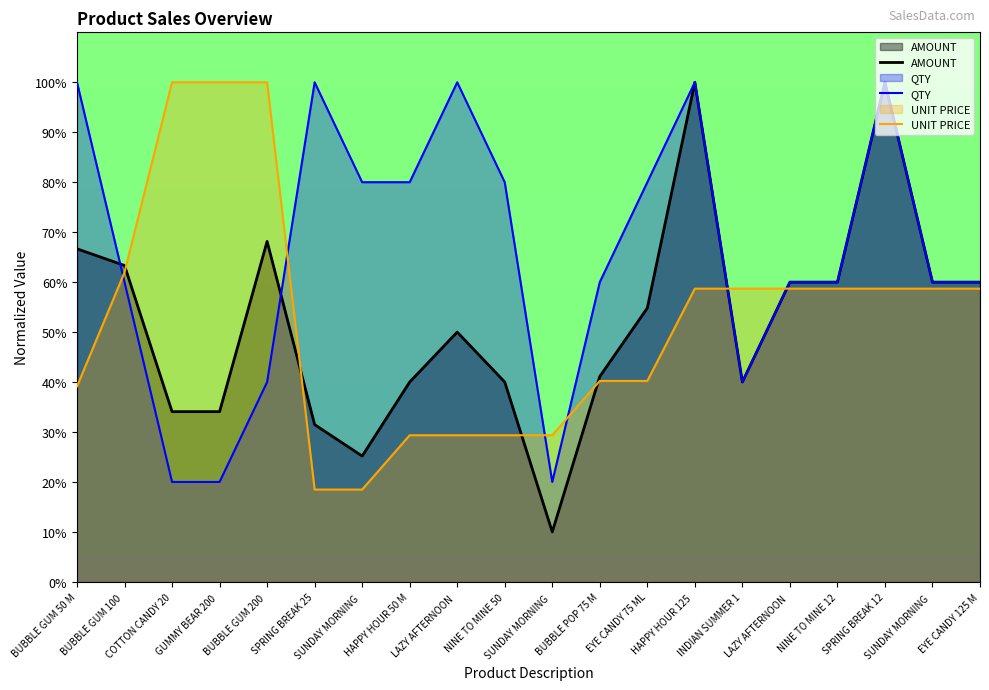

True or false: UNIT PRICE has a value of 9.6 at SUNDAY MORNING .

False